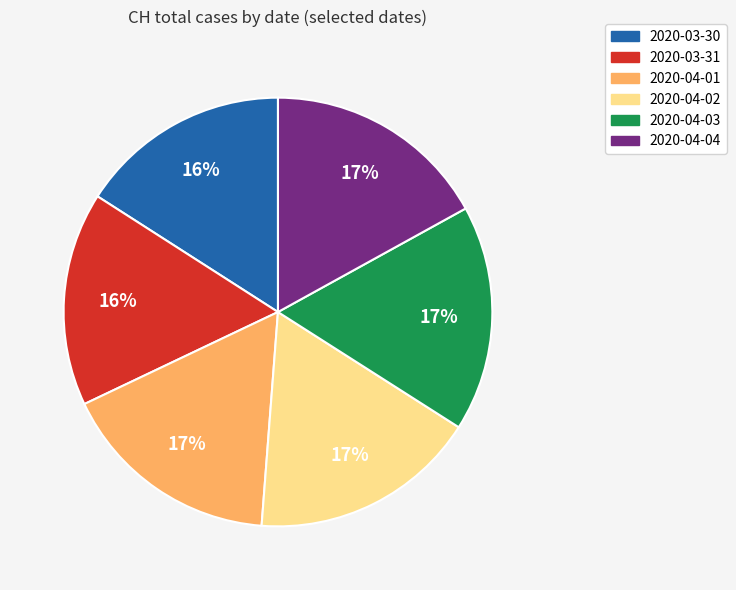

How many slices are in this pie chart?

6